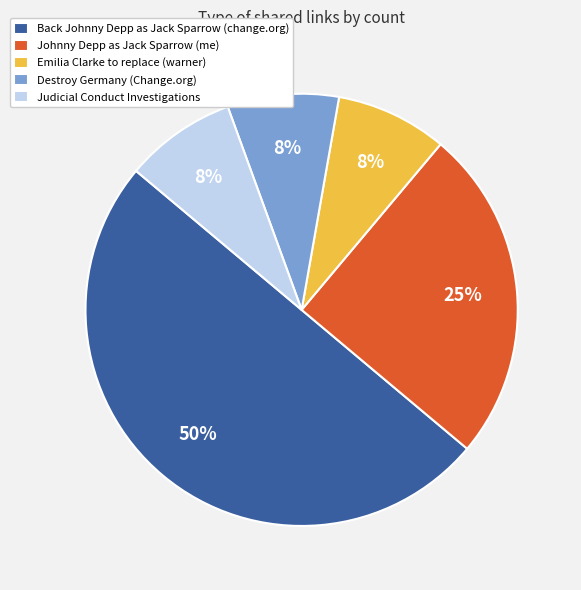

What is the ratio of the value at Johnny Depp as Jack Sparrow (me) to the value at Back Johnny Depp as Jack Sparrow (change.org)?

0.5